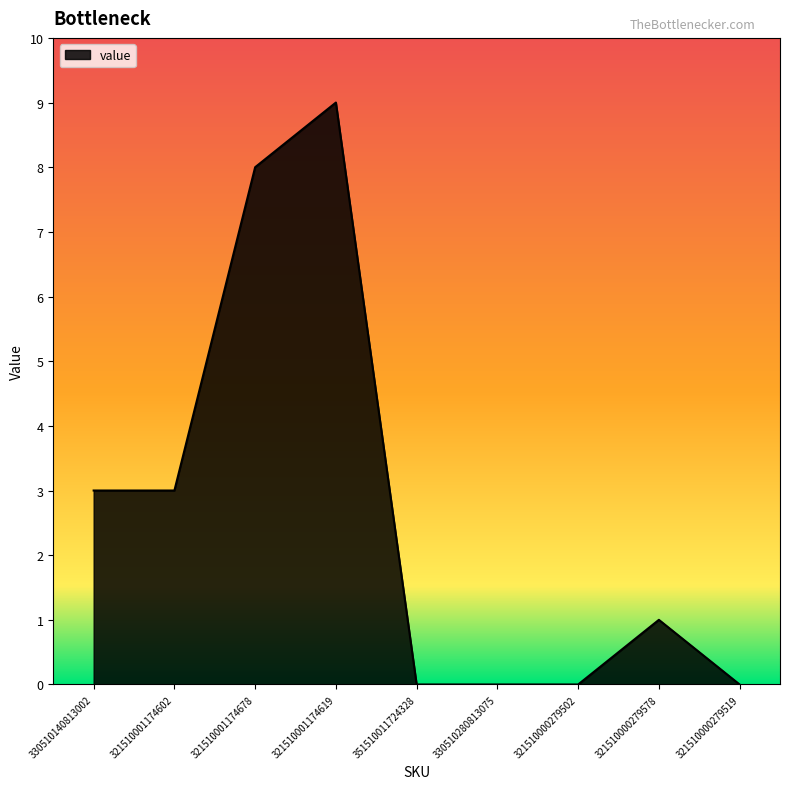

Count the number of data series in this chart.

1